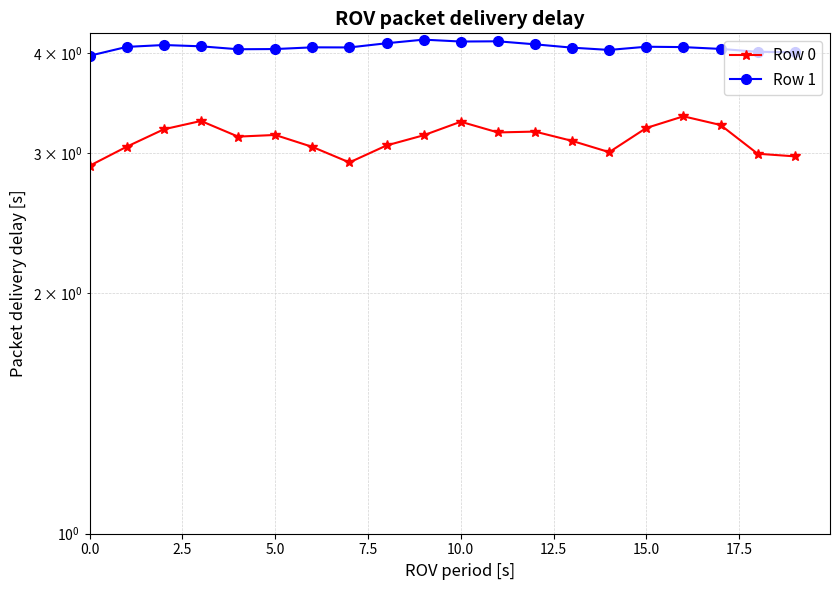

Which has a higher value, 12.5 or 13?

12.5